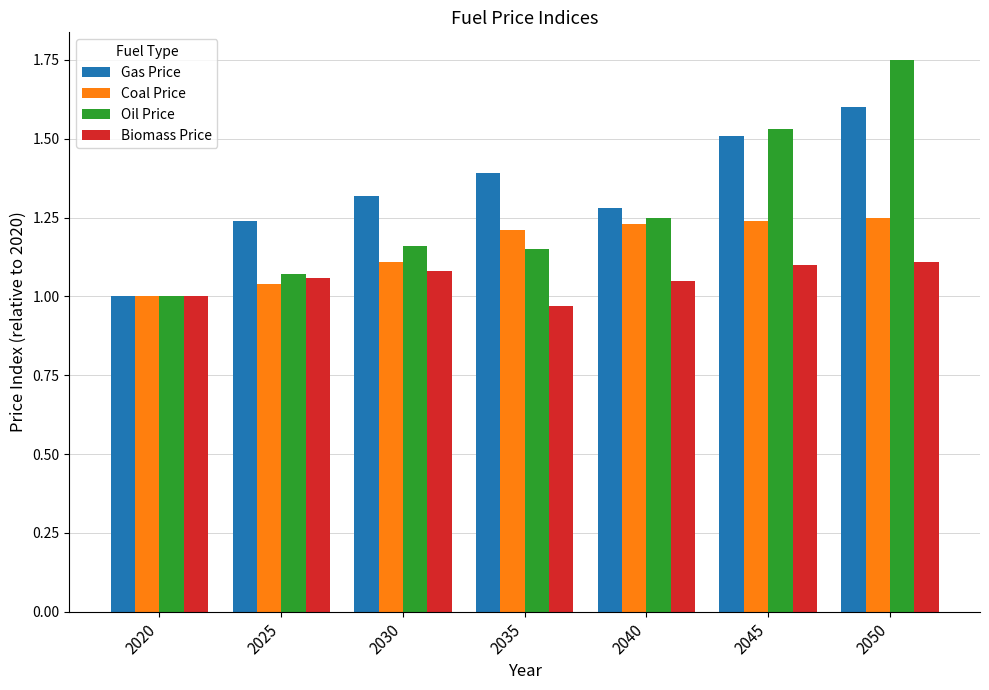

At which category is the sum across all series the highest?

2050